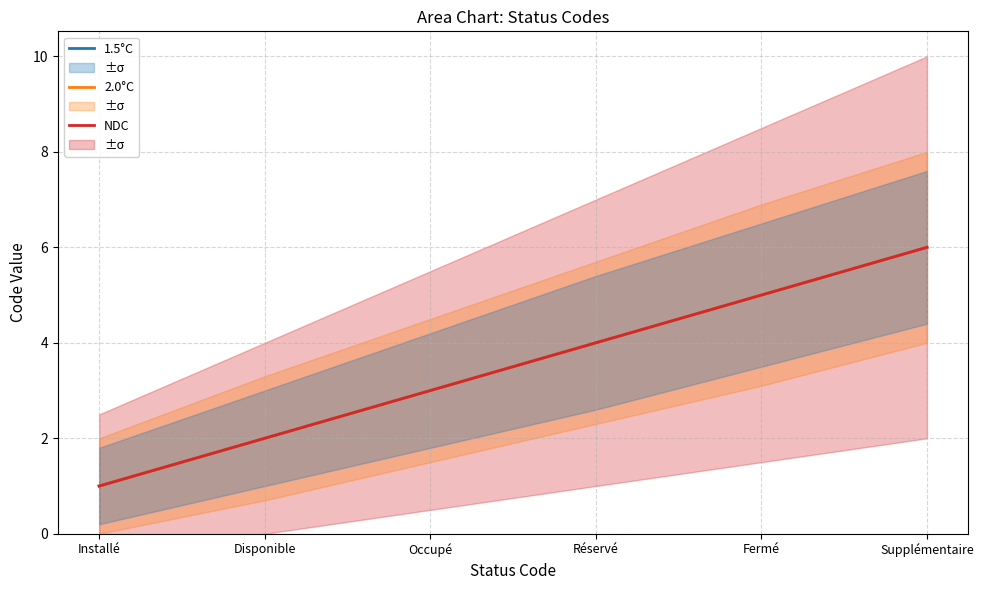

List the series in order of their peak value, lowest first.

1.5°C, 2.0°C, NDC